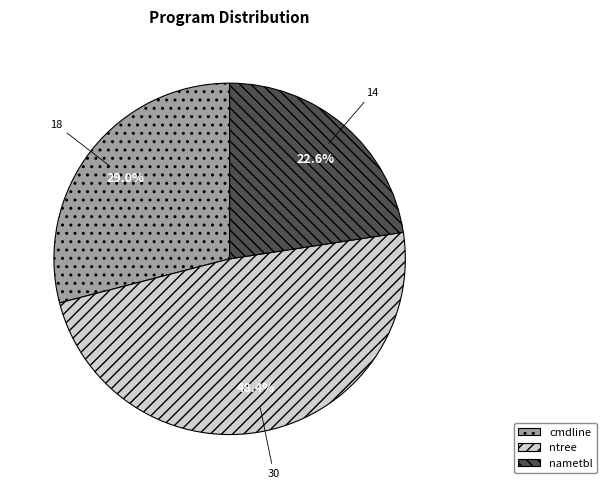

To the nearest percent, what is the combined percentage of nametbl and ntree?

71%